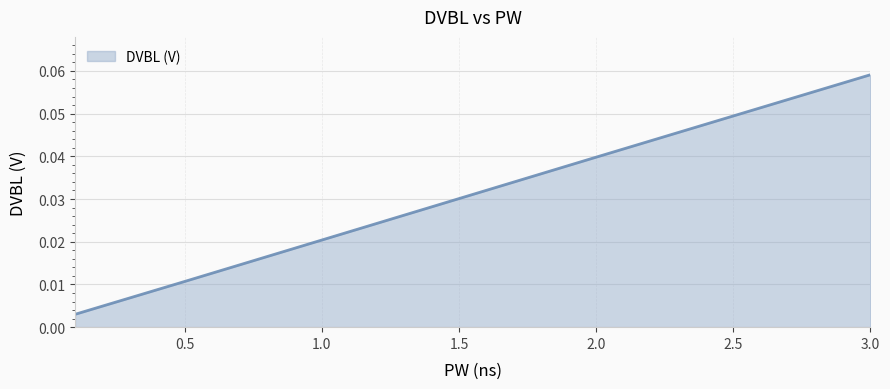

What is the value of the 5th point from the left?

0.1